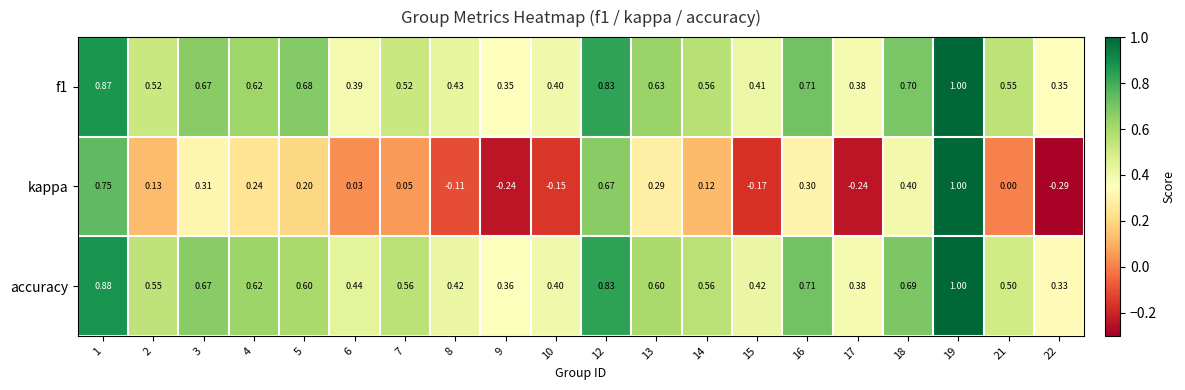

Which series has the largest range (max minus min)?

kappa